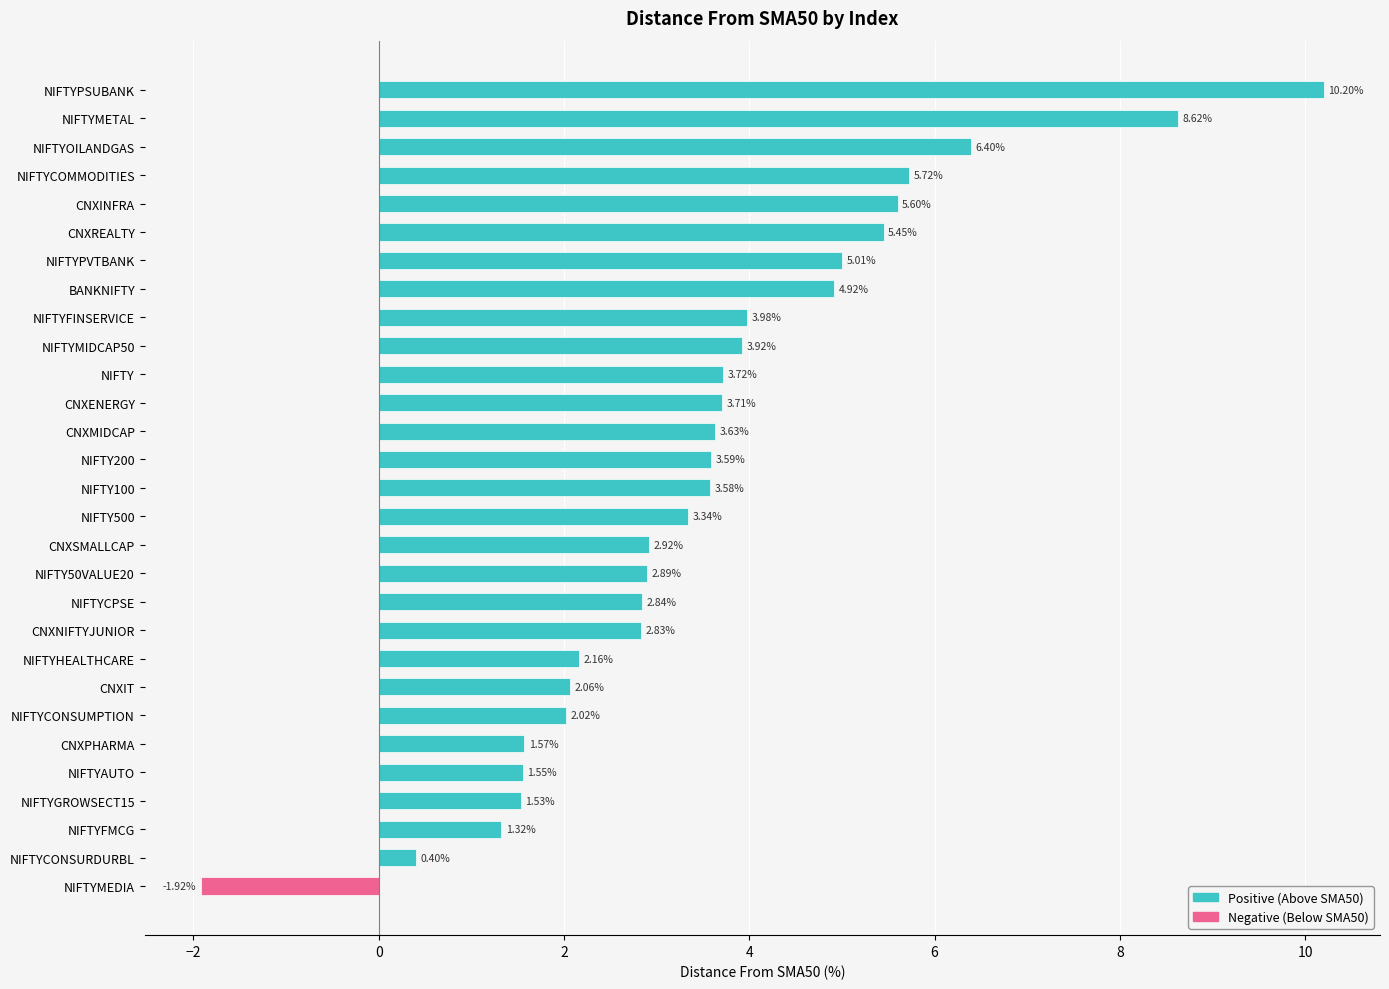

Which category has the highest value across all series?

NIFTYPSUBANK